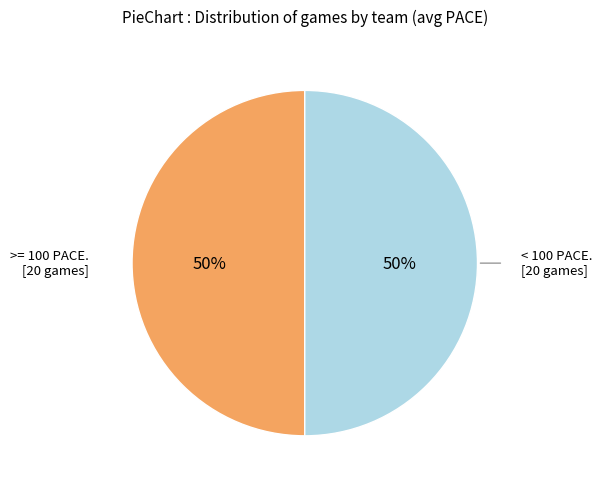

Count the number of slices in the pie.

2